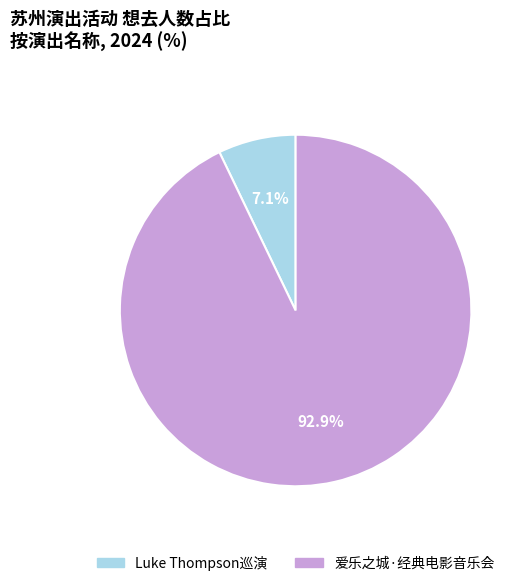

Rank the categories by value from lowest to highest.

Luke Thompson巡演, 爱乐之城·经典电影音乐会